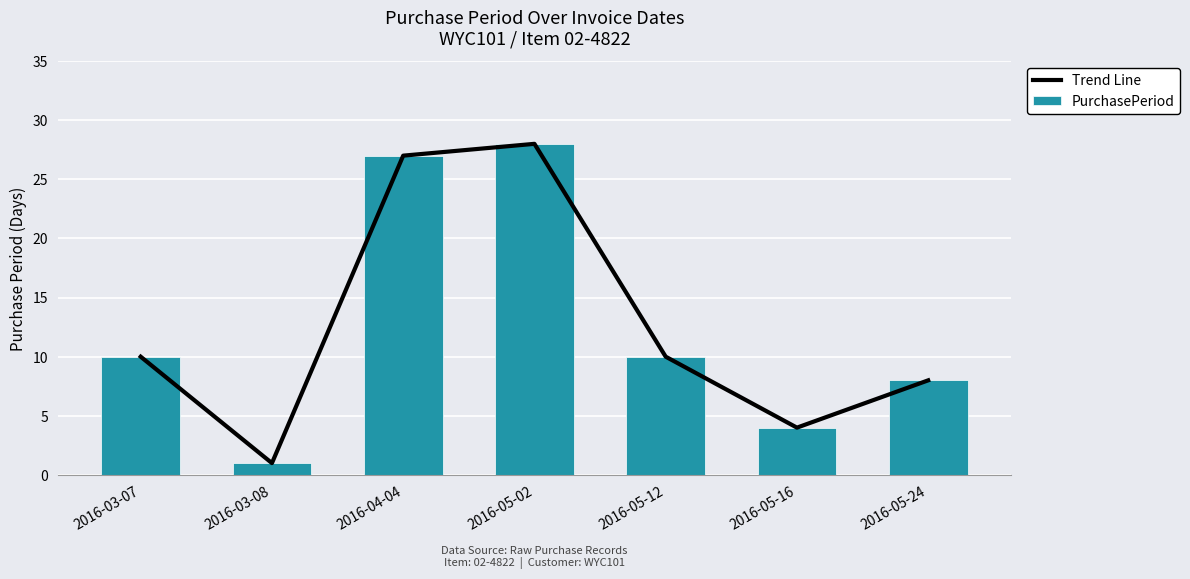

Are the bars horizontal?

No